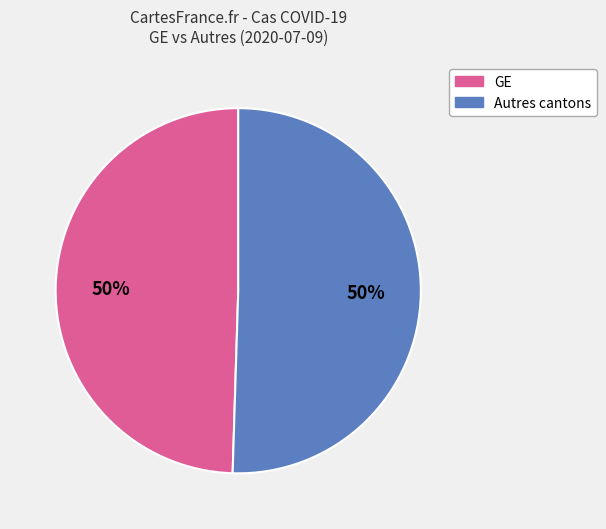

To the nearest percent, what is the average slice percentage?

50%